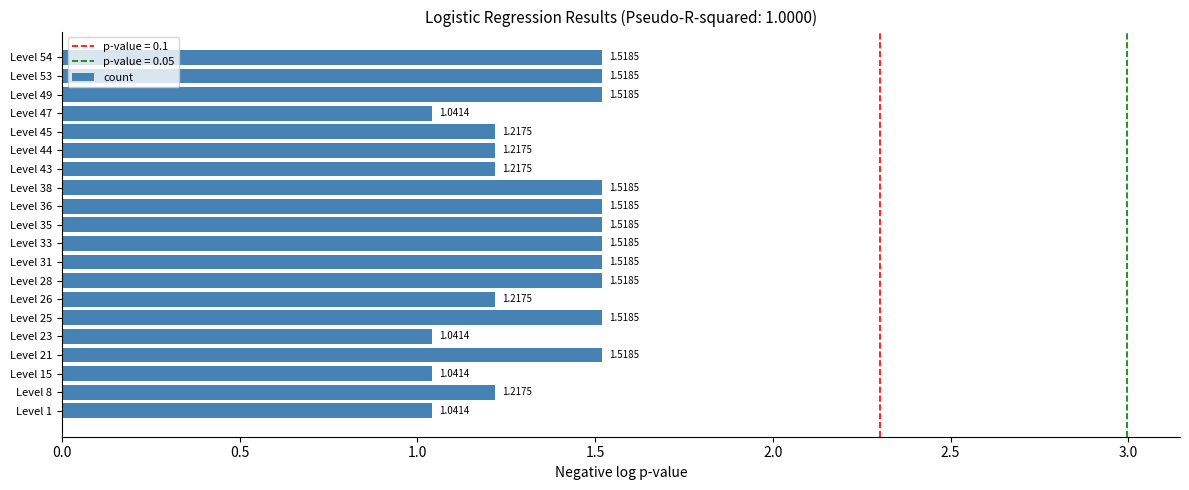

What is the difference between the maximum and minimum values?

0.5